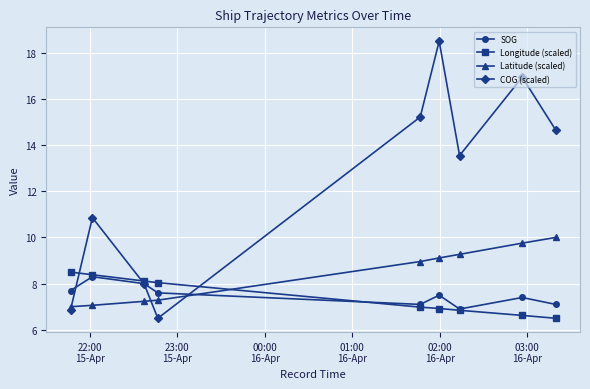

Which series has the largest total across all categories?

COG (scaled)